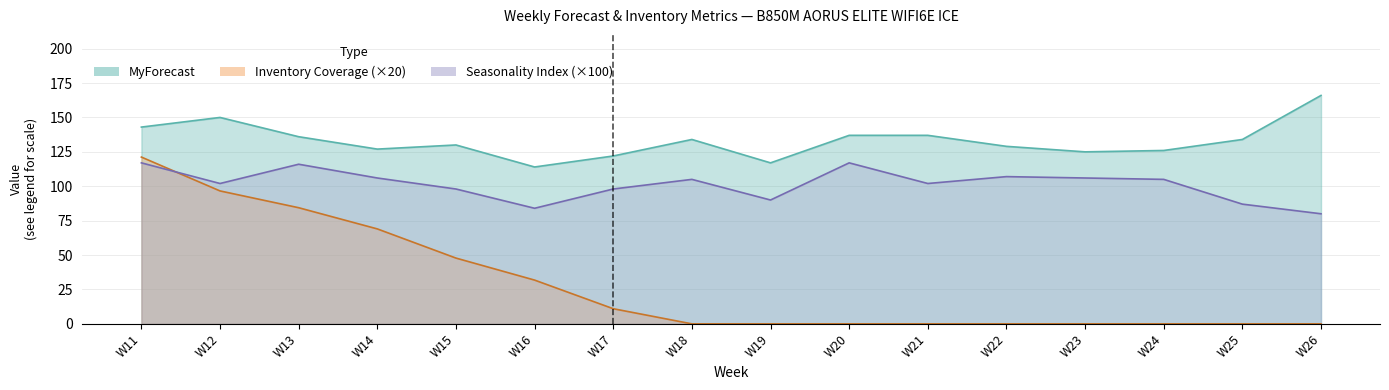

What are all the series names shown in the legend?

MyForecast, Seasonality Index, Inventory Coverage